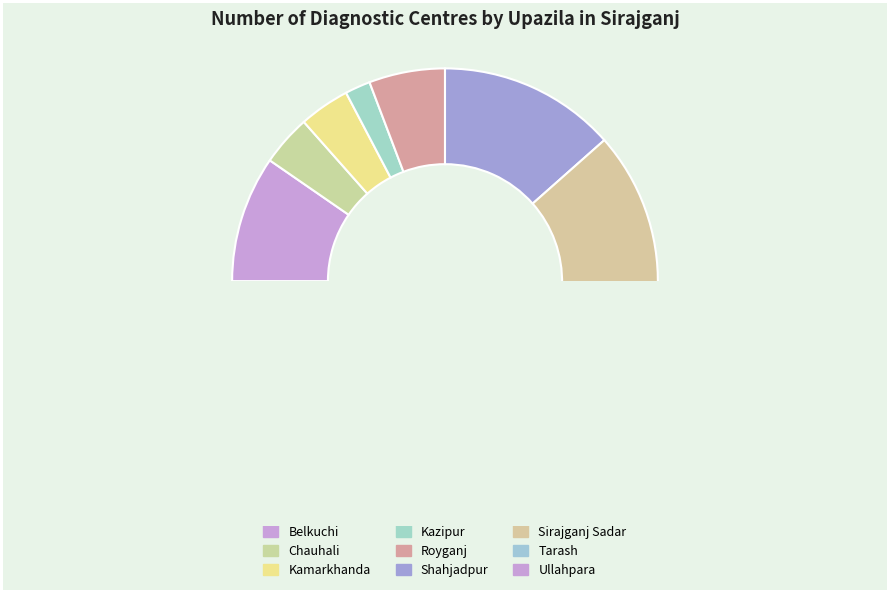

Is there a majority slice in this chart?

No